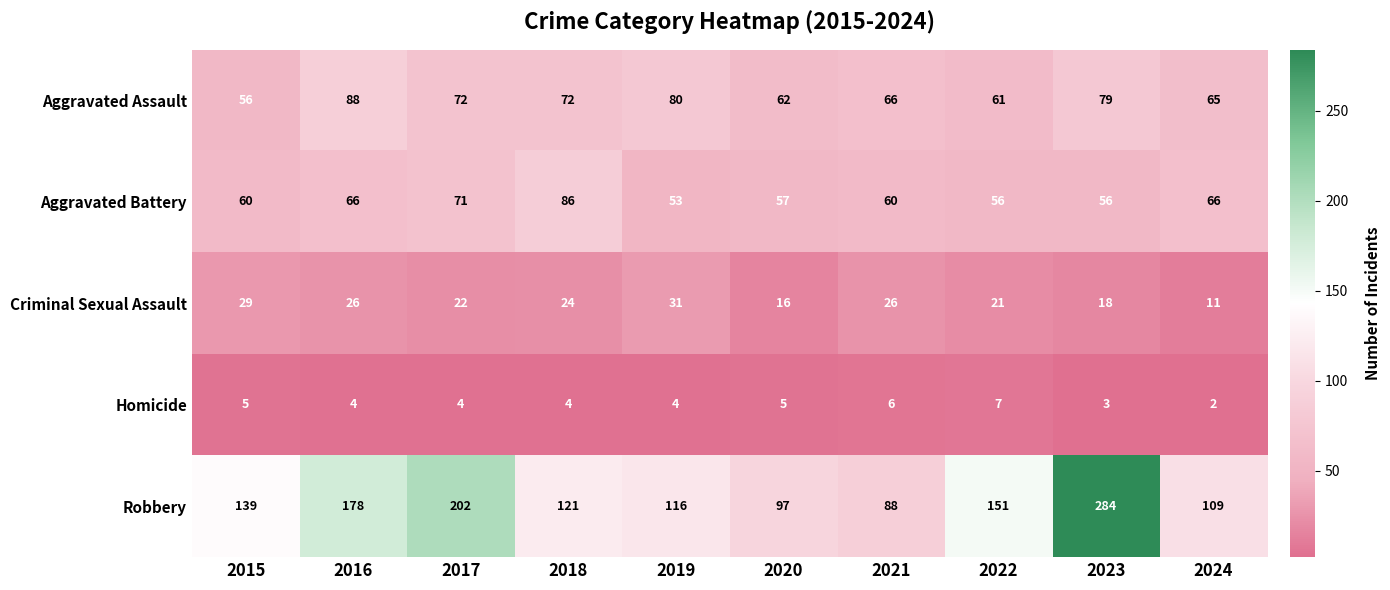

Which category has the lowest value across all series?

2024